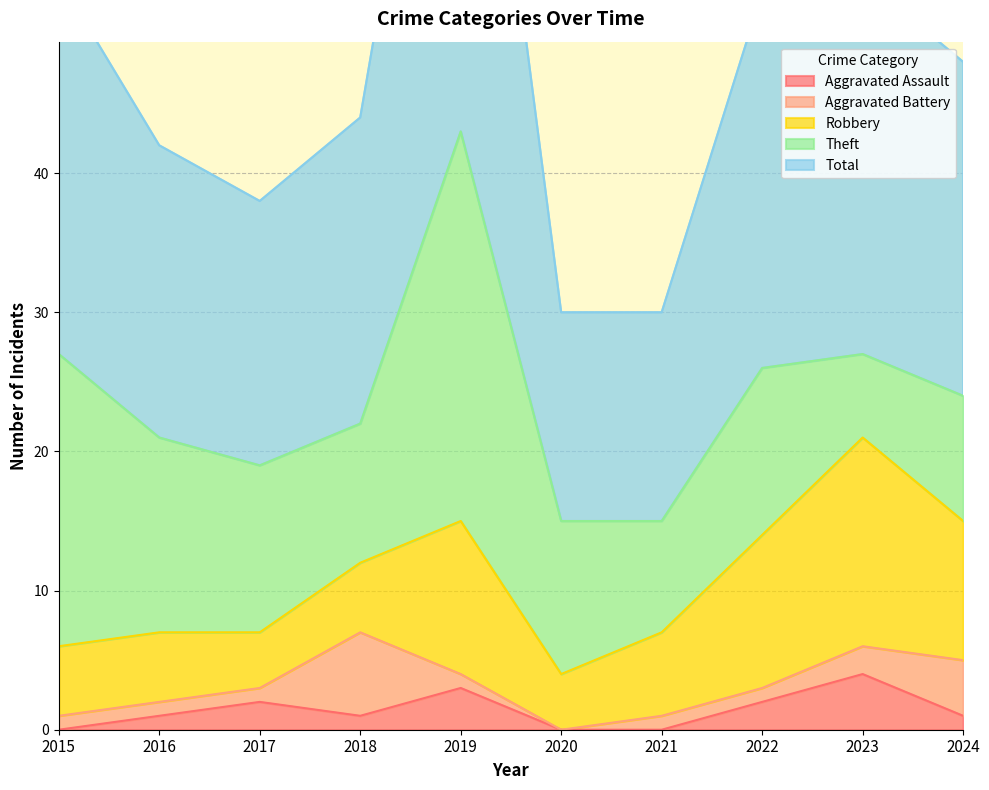

After their last crossing, which series has the higher values: Robbery or Theft?

Robbery